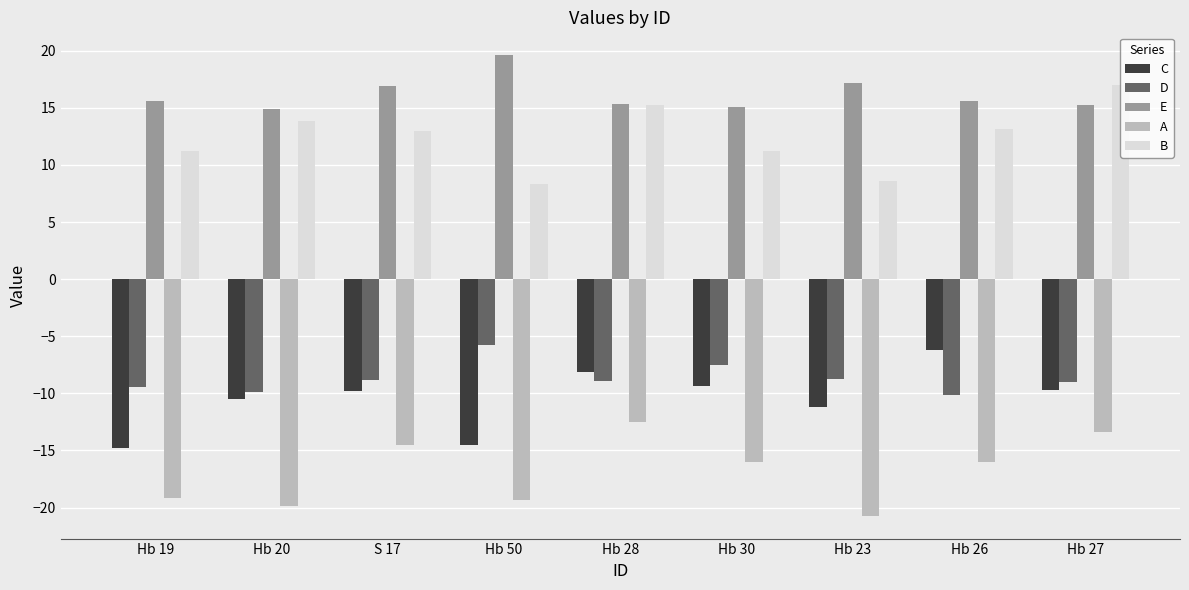

What is the value of the B bar at the 3rd from the left?

12.9